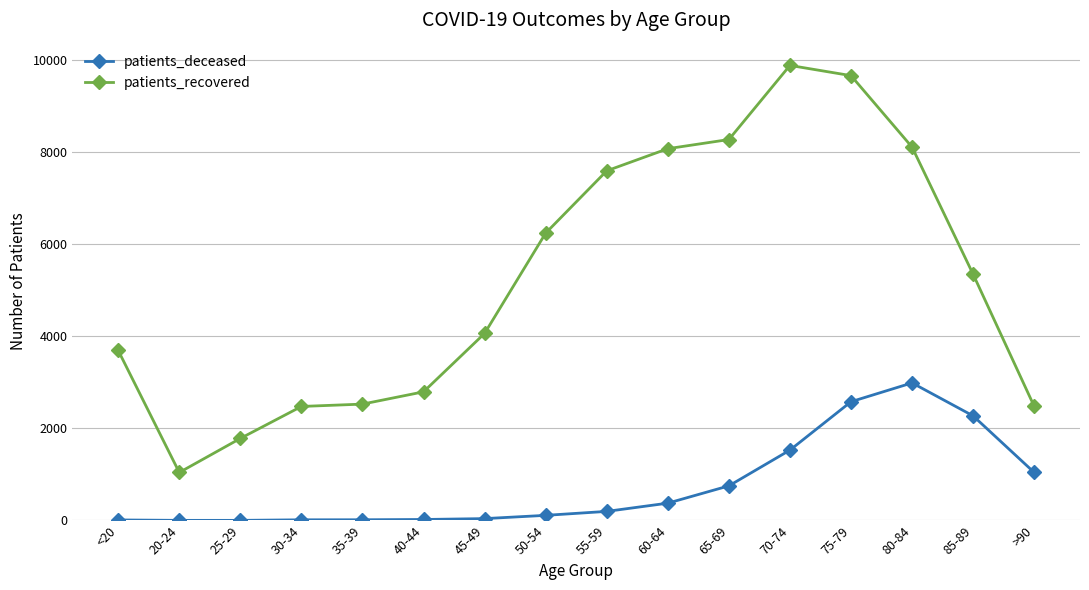

What is the difference between the maximum and minimum values in the patients_deceased series?

2988